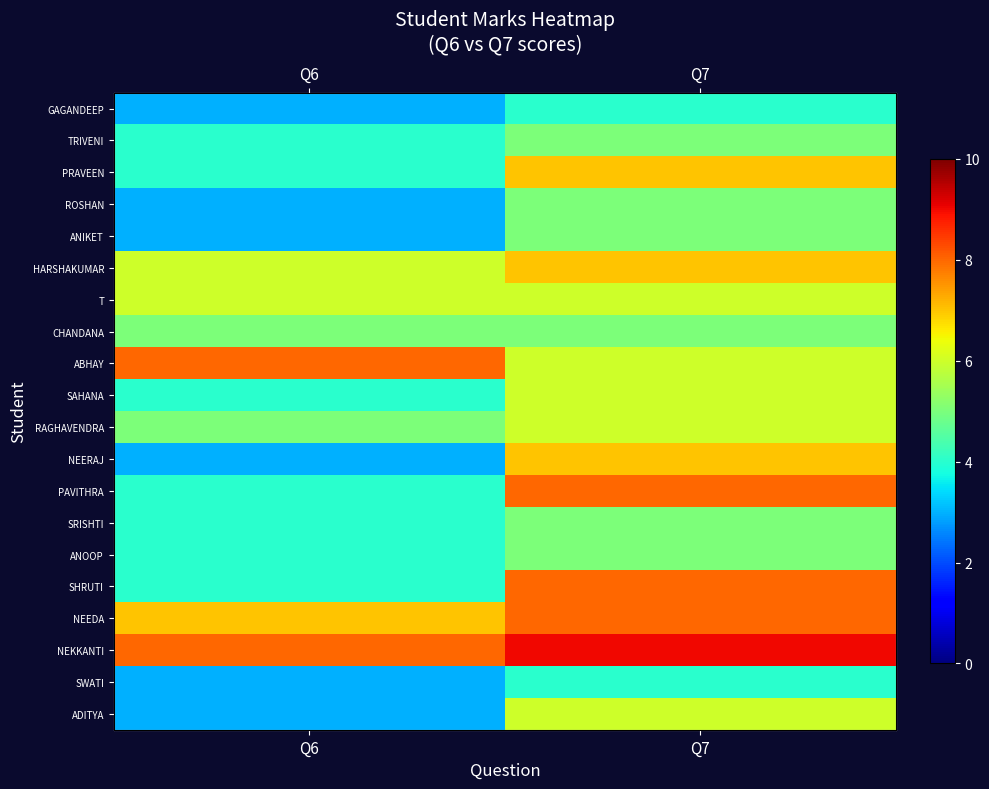

What is the difference between the SAHANA values at Q7 and Q6?

2